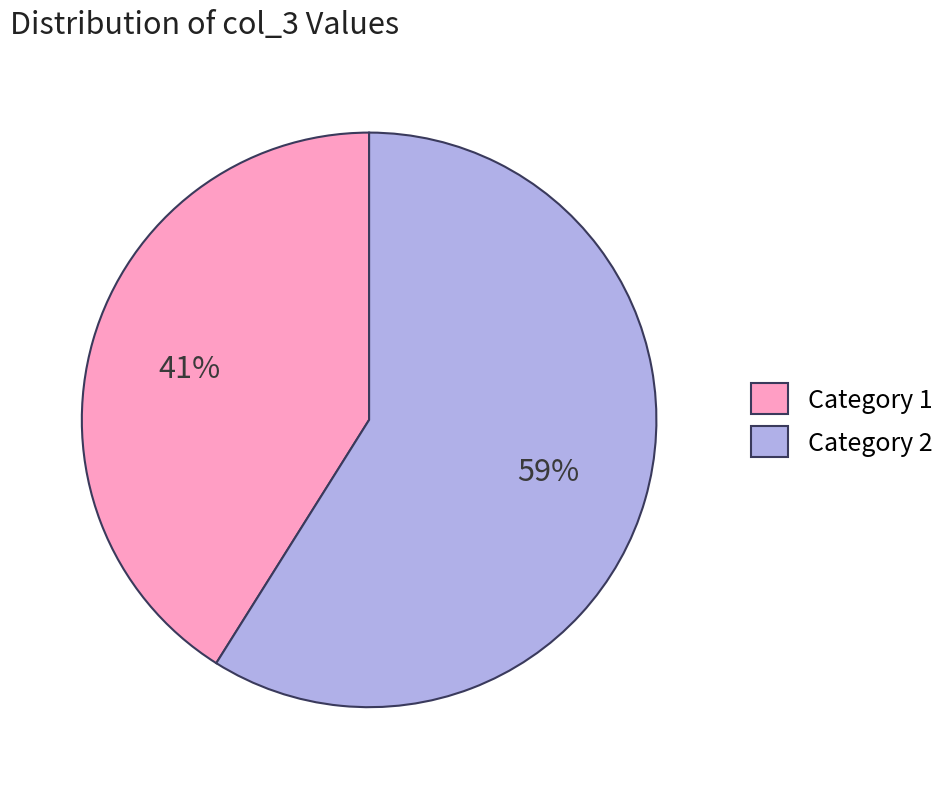

Rank the categories by value from lowest to highest.

Category 1, Category 2